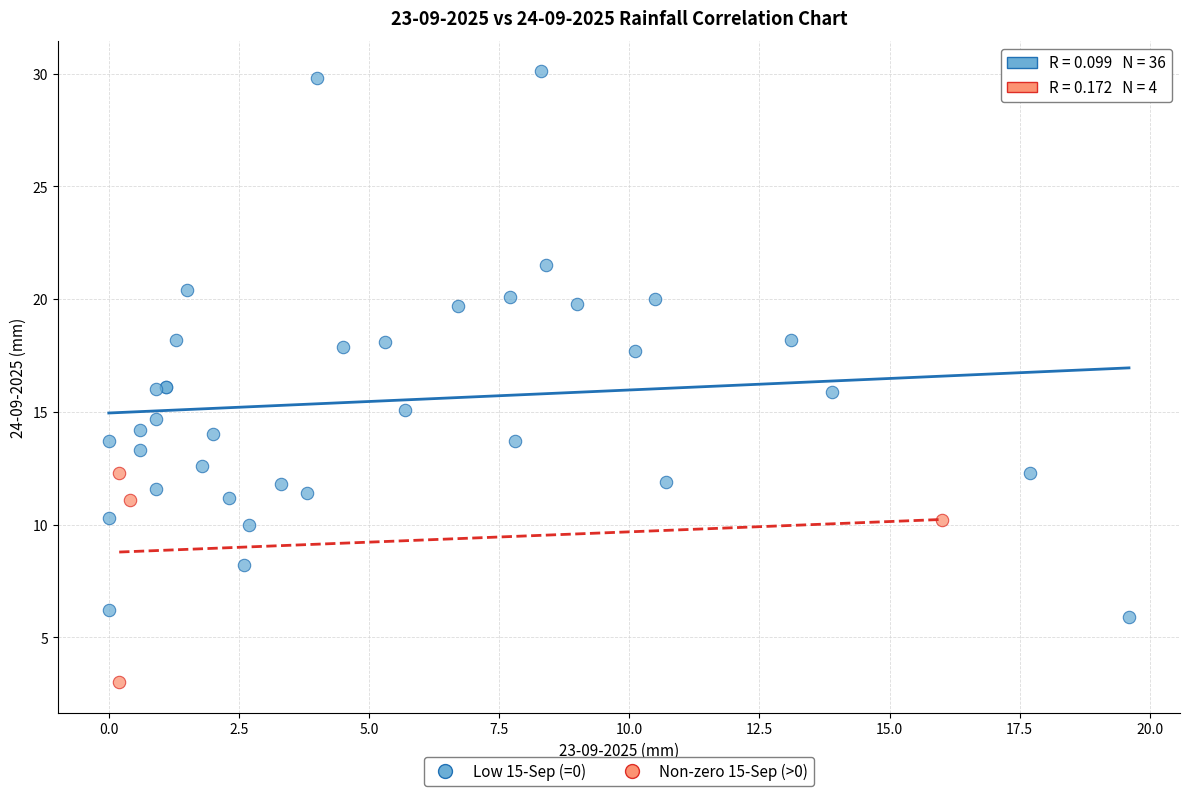

Which series has the widest spread of Y values?

Low 15-Sep (=0)